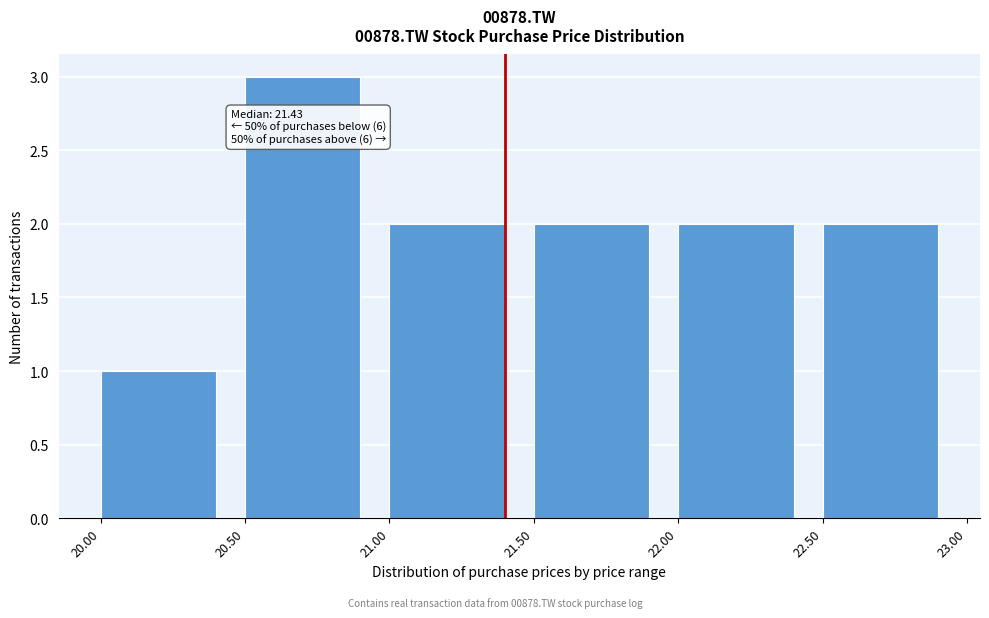

Reading left to right, extract all data points from this chart.

20.00=1	20.50=3	21.00=2	21.50=2	22.00=2	22.50=2